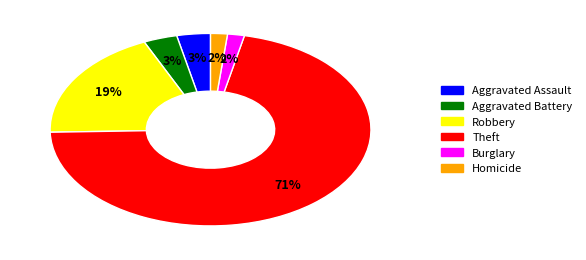

To the nearest percent, what is the difference between the largest and smallest slice percentages?

69%